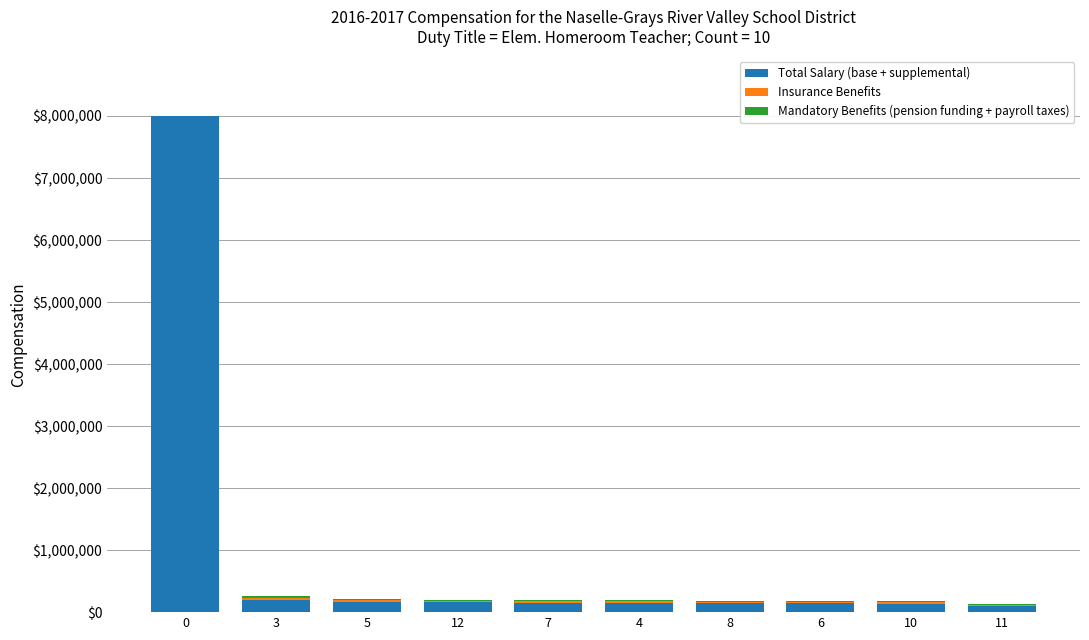

What is the sum of all Total Salary (base + supplemental) values?

9359200